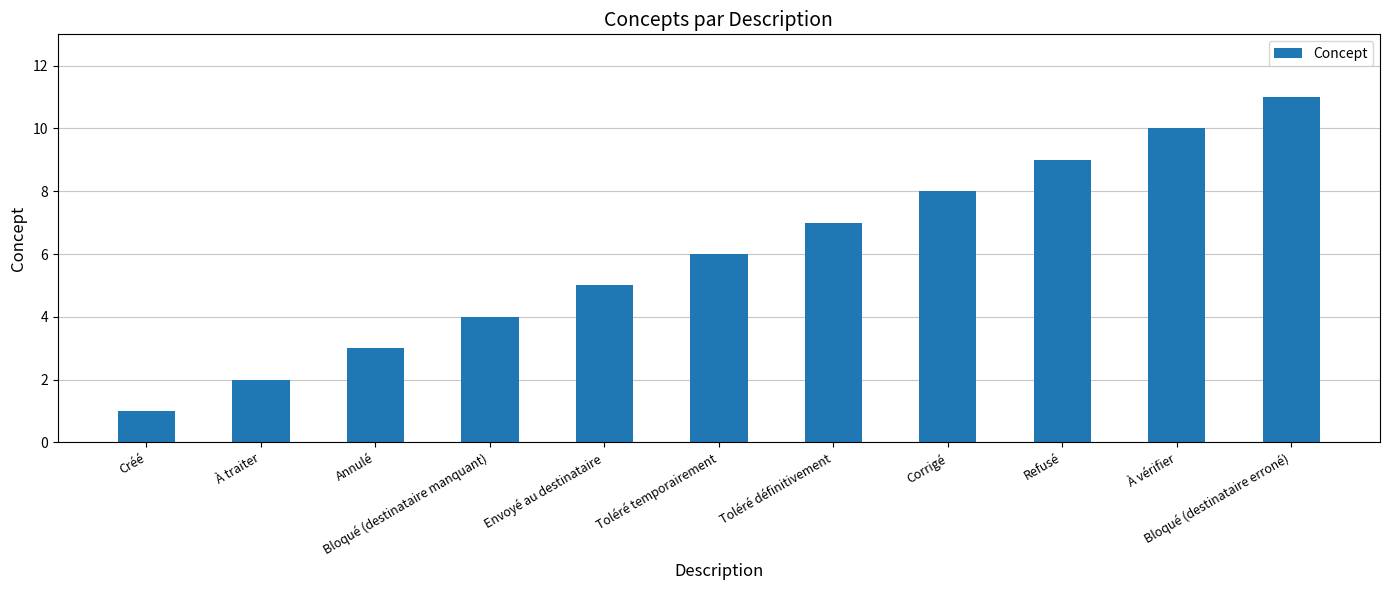

Which category has the highest value across all series?

Bloqué (destinataire erroné)